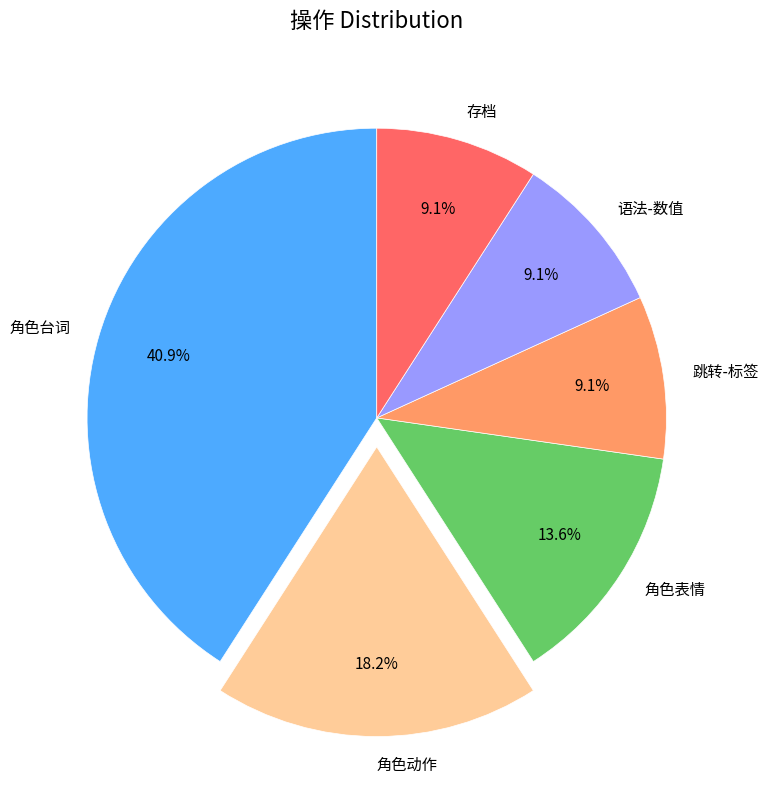

Which category has the biggest portion of the pie?

角色台词